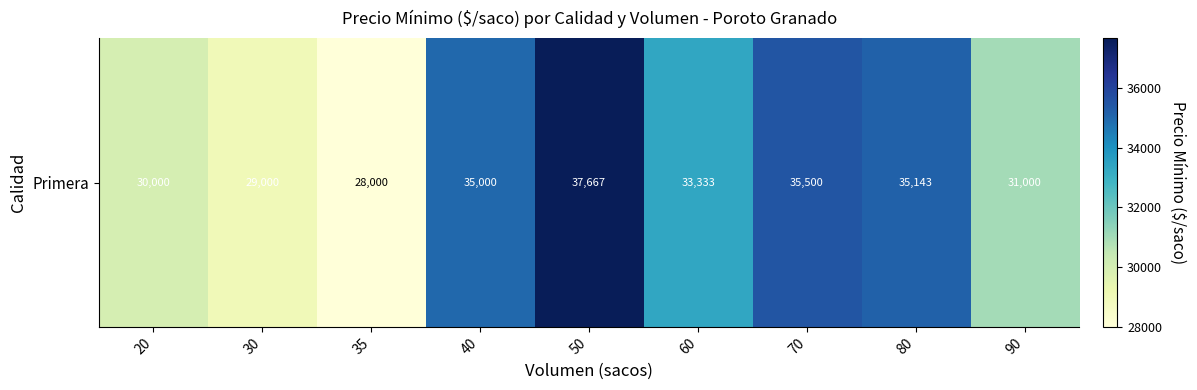

List the labels in order of value, smallest first.

35, 30, 20, 90, 60, 40, 80, 70, 50